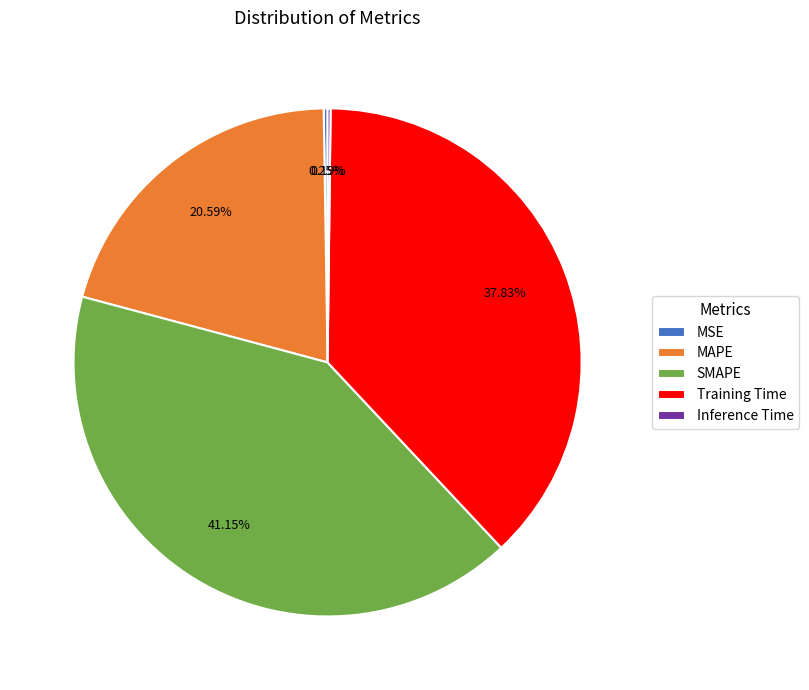

Is Training Time the majority of the pie?

No